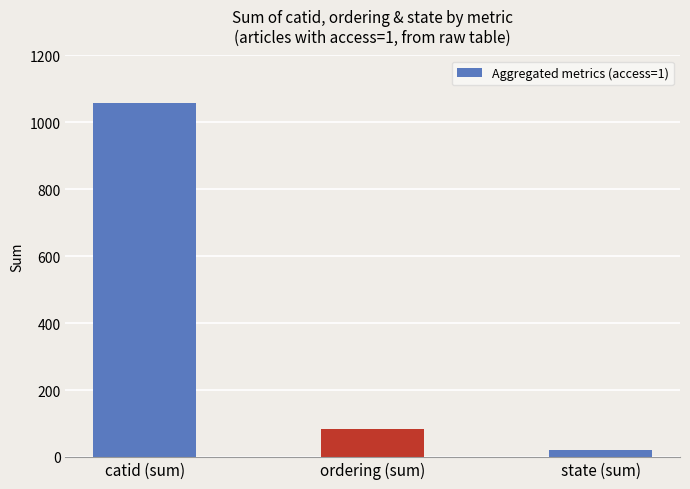

What is the label of the 3rd bar from the left?

state (sum)